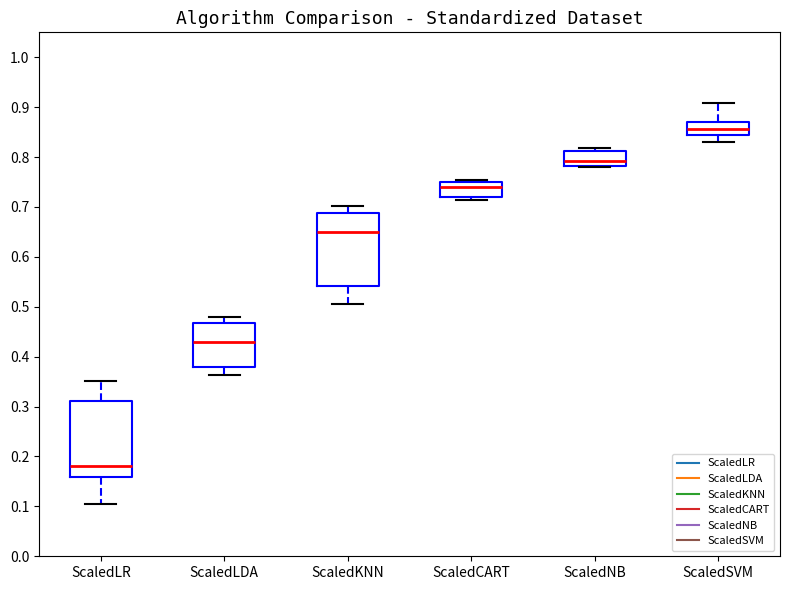

Where does the median line of the box for ScaledSVM sit on the y-axis? The values are not printed on the chart, so give them approximately, as read against the axis.

0.86